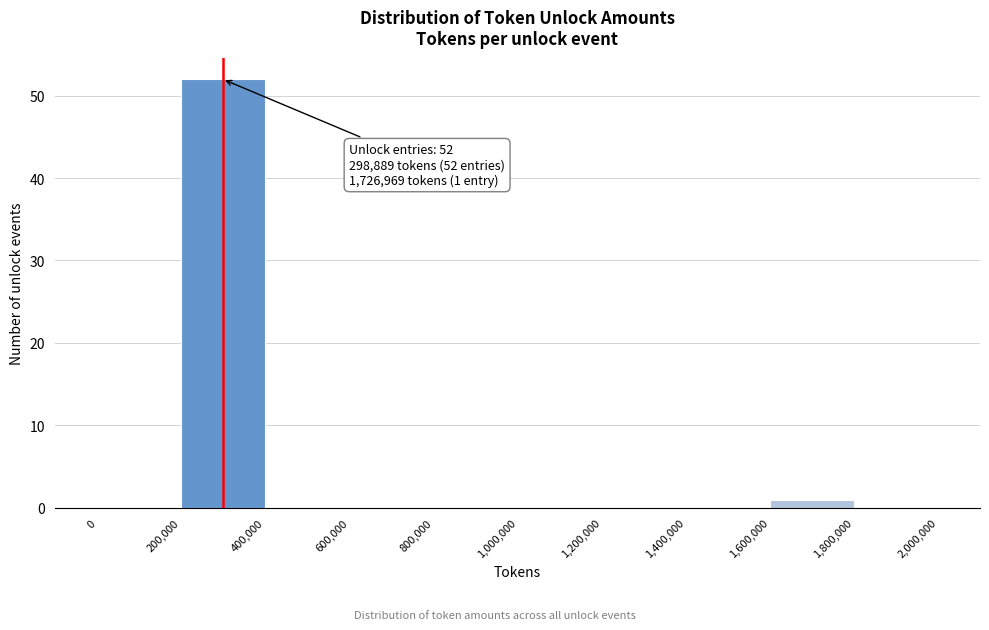

Which range on the x-axis has the tallest bar?

200,000 to 400,000